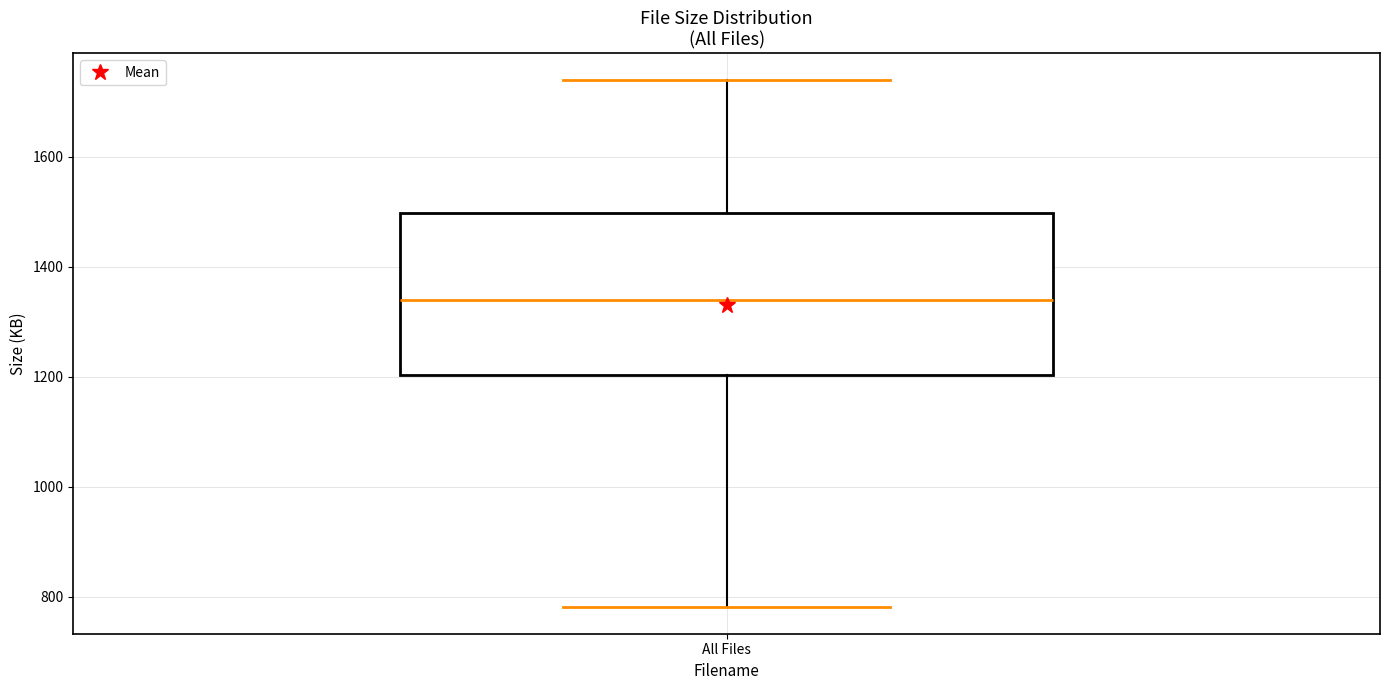

Read this box plot against the y-axis: the position of the median line, the range covered by the box, and the ends of both whiskers. The values are not printed on the chart, so give them approximately, as read against the axis.

median 1340, box 1200 to 1500, whiskers 780 to 1740